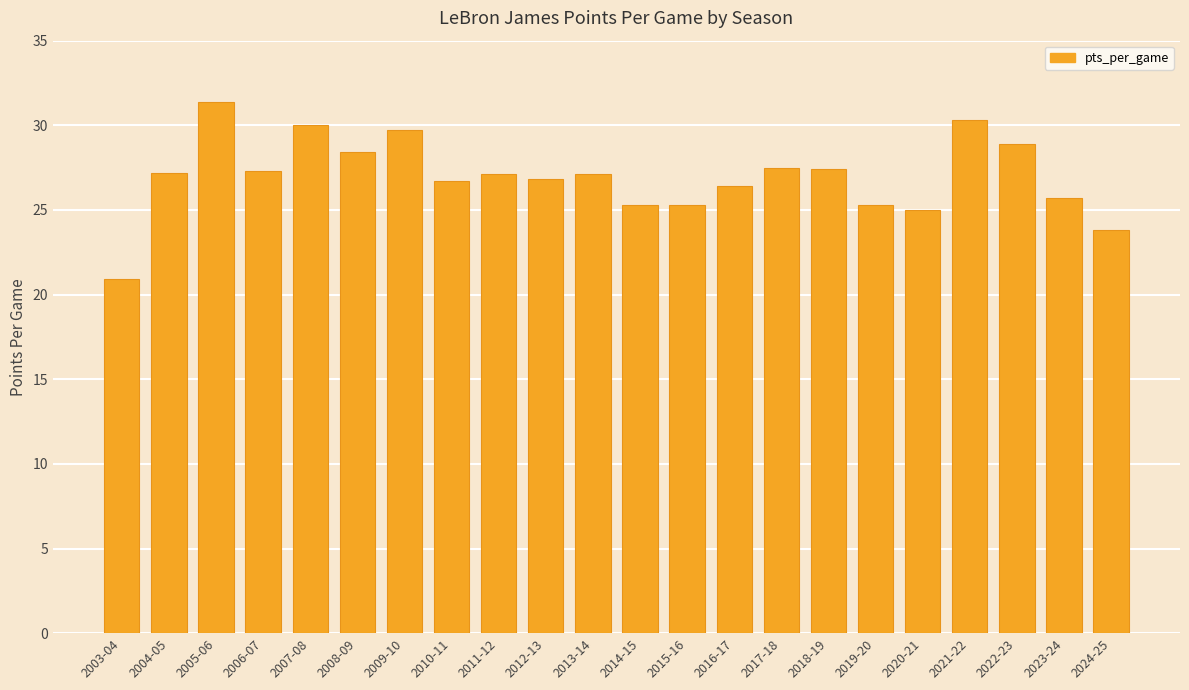

What position from the left is 2014-15?

12